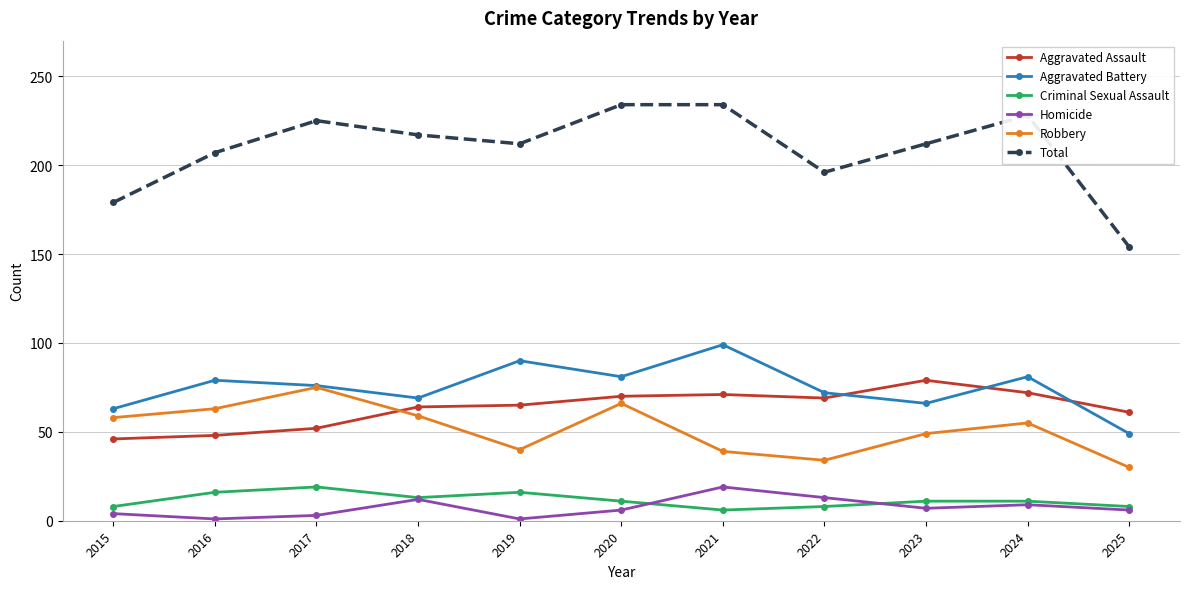

What is the difference between the highest and lowest values at 2022?

188